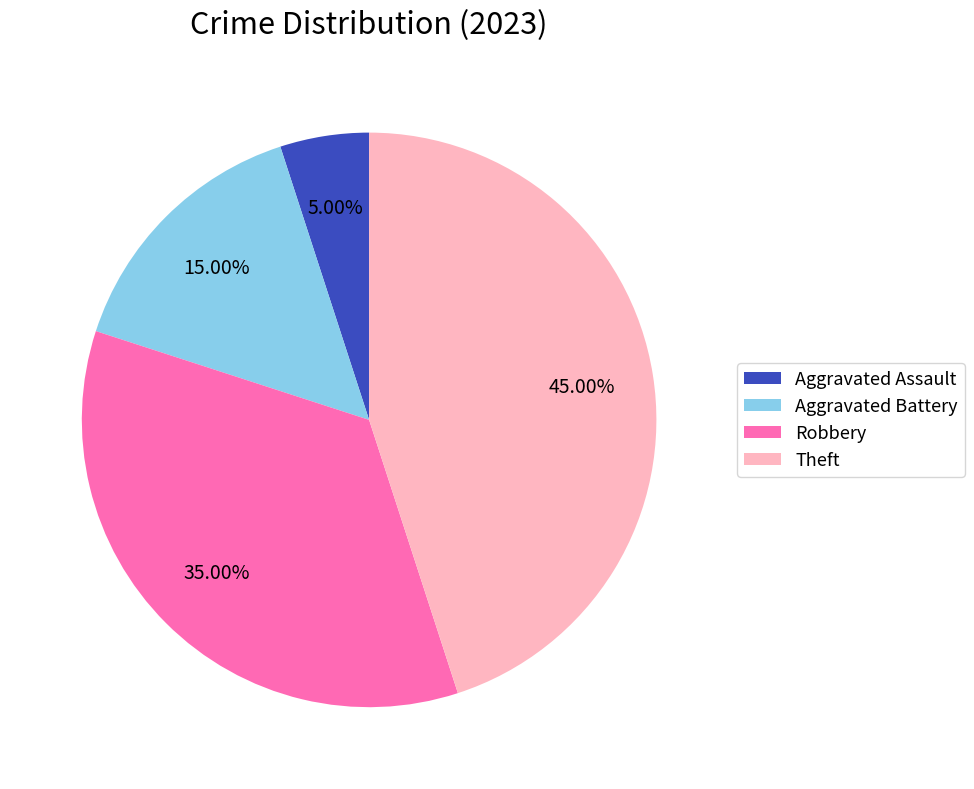

To the nearest percent, what is the combined percentage of Robbery and Aggravated Battery?

50%